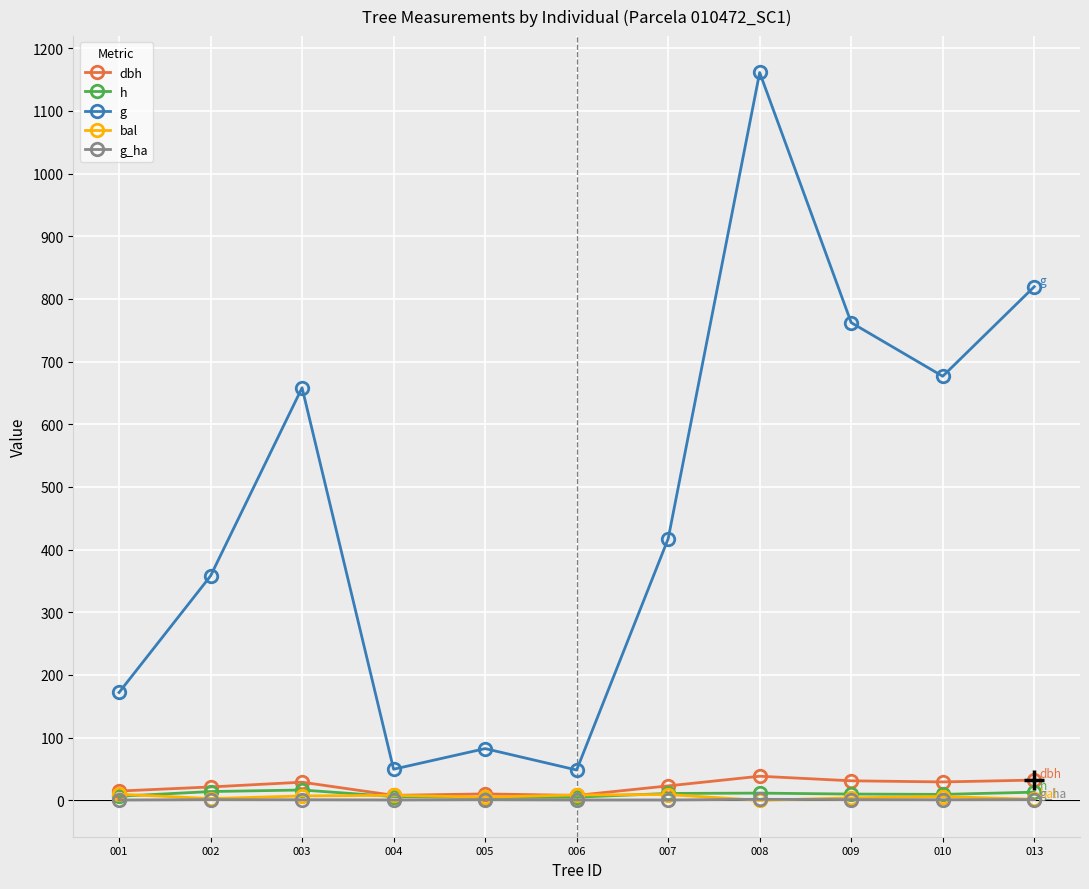

What are all the series names shown in the legend?

dbh, h, g, bal, g_ha